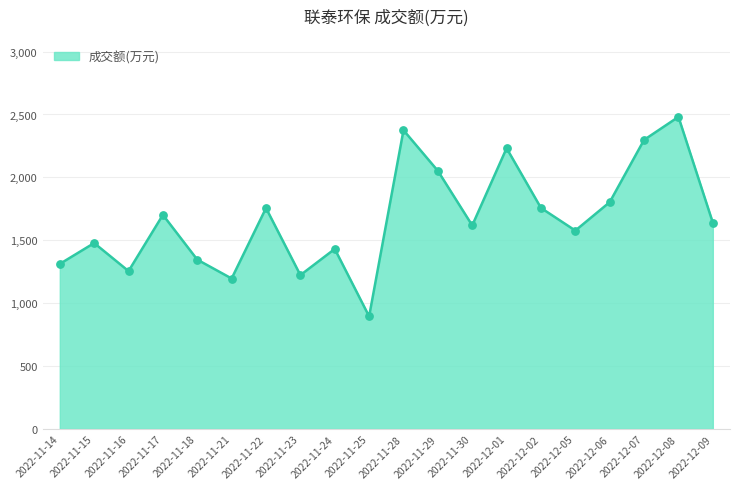

What is the change in value from 2022-11-28 to 2022-12-09?

-735